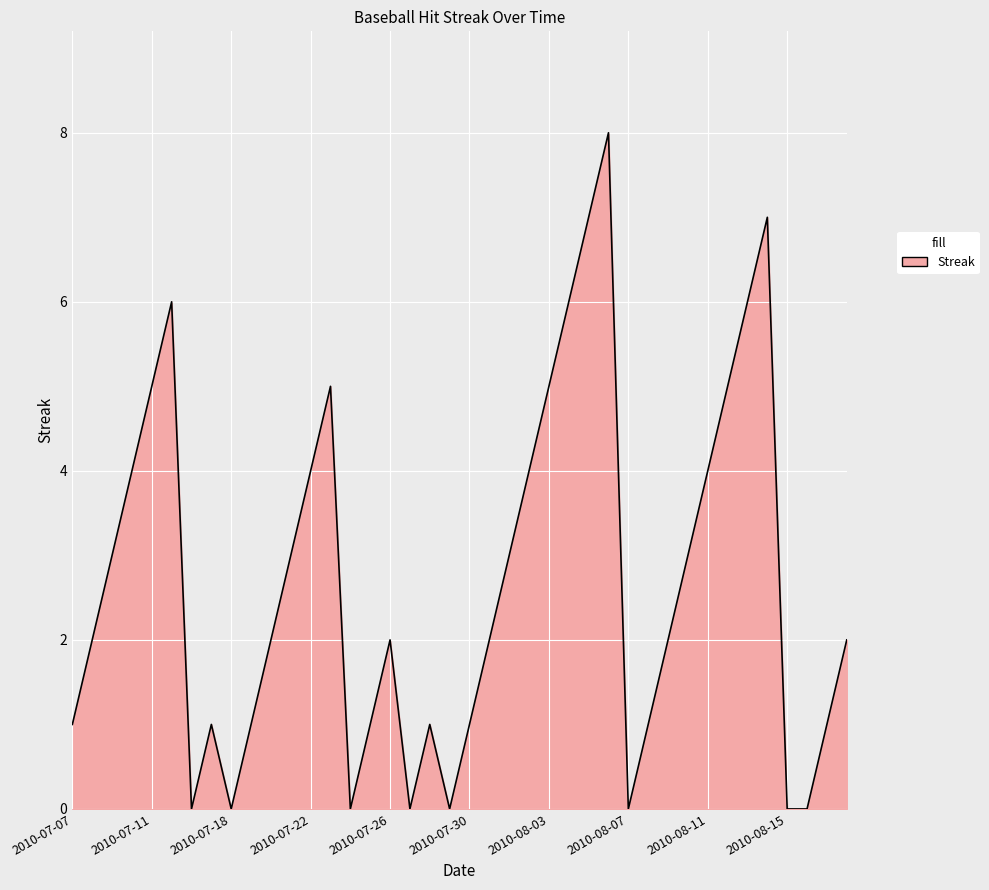

How many points are higher than both their immediate neighbors (excluding endpoints)?

7